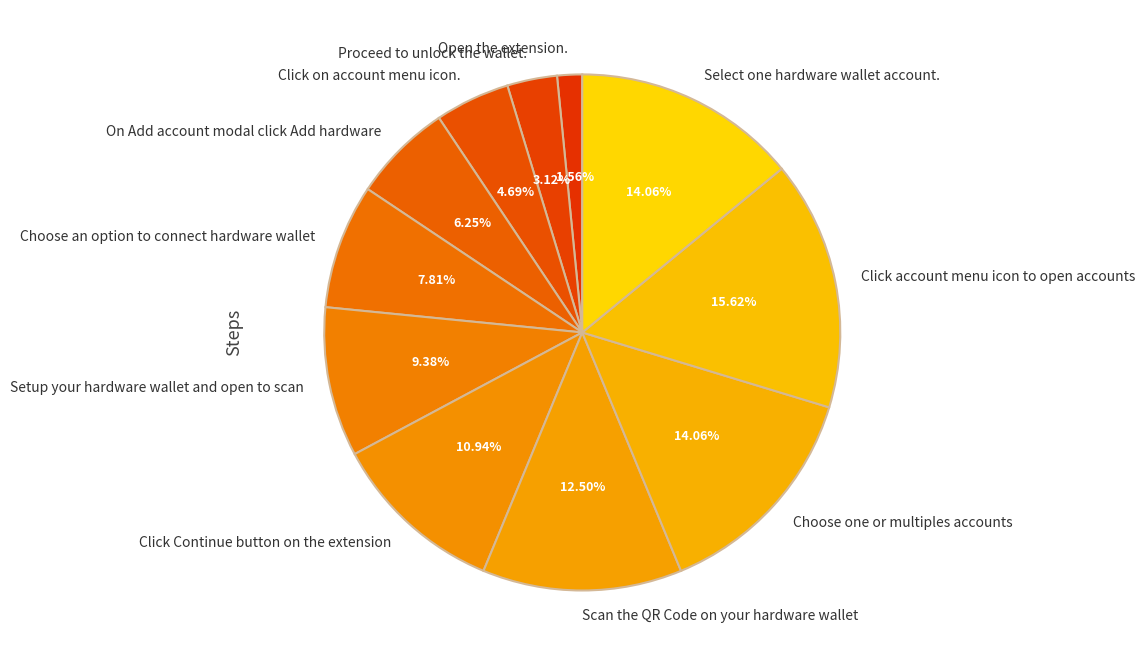

To the nearest percent, what is the combined percentage of Click account menu icon to open accounts and Proceed to unlock the wallet.?

19%